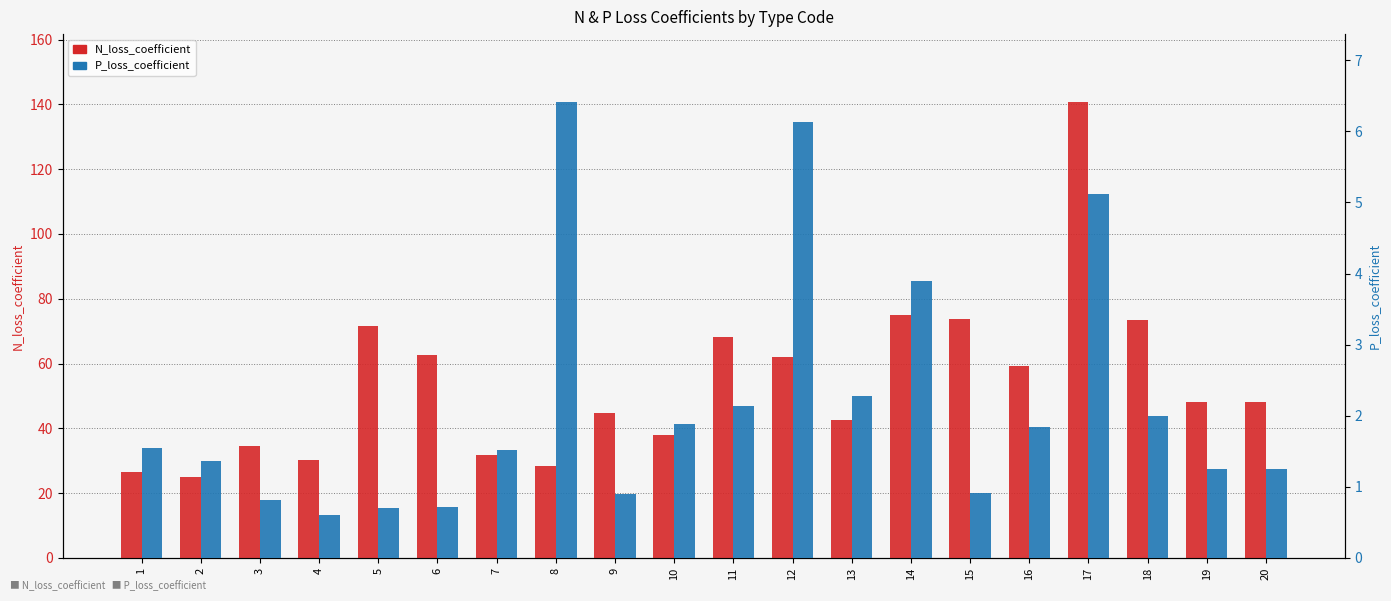

Which series changed the most between 17 and 18?

N_loss_coefficient